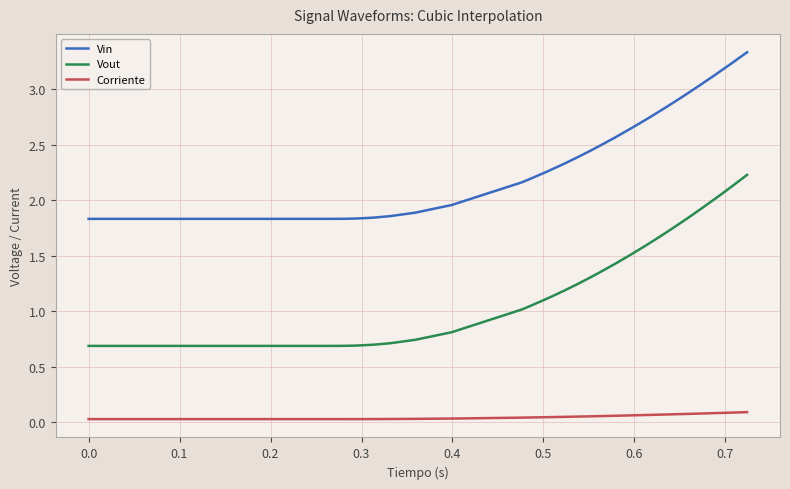

True or false: Corriente and Vin cross at least once.

False